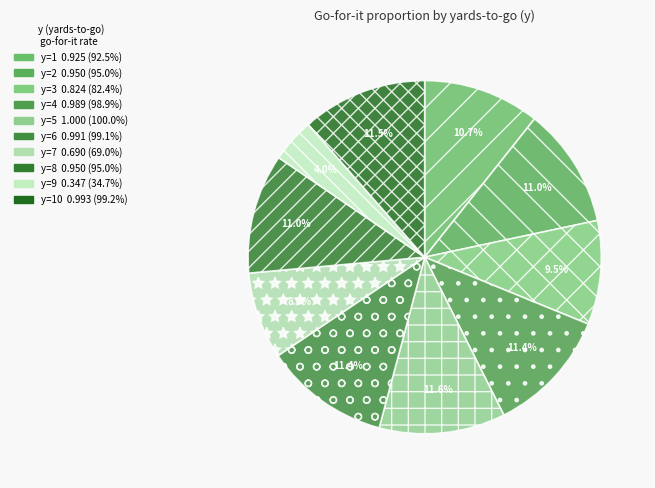

Count the number of slices in the pie.

10